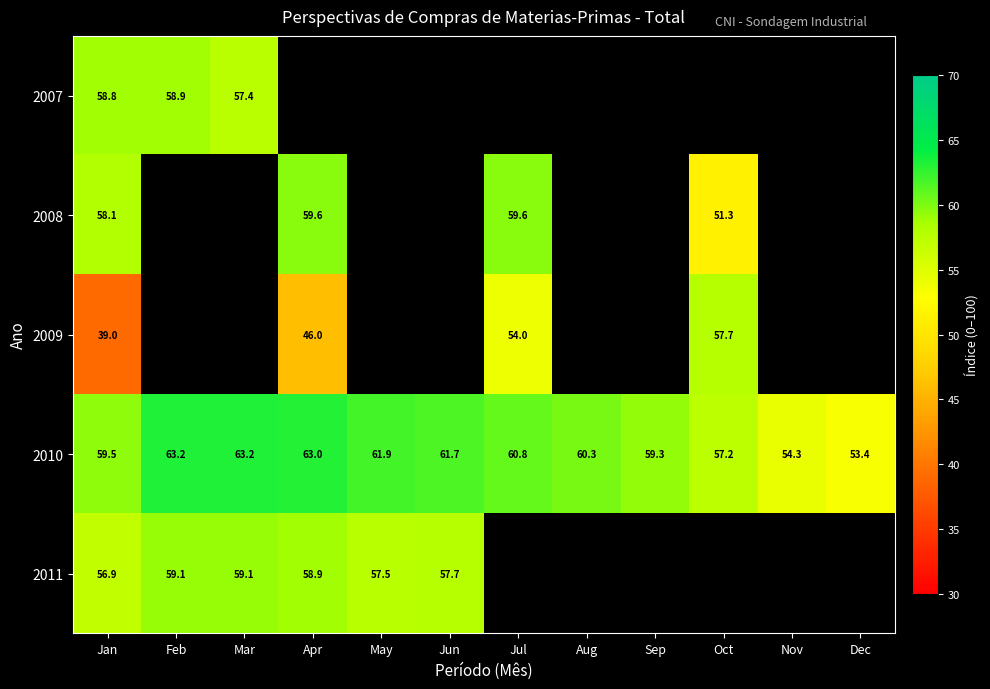

The 2009 series shows 39.0 at Jan. True or false?

True